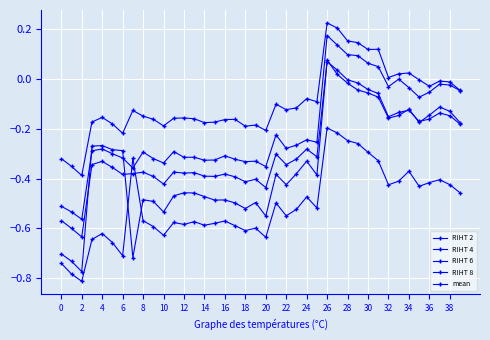

How many distinct data groups are displayed?

5